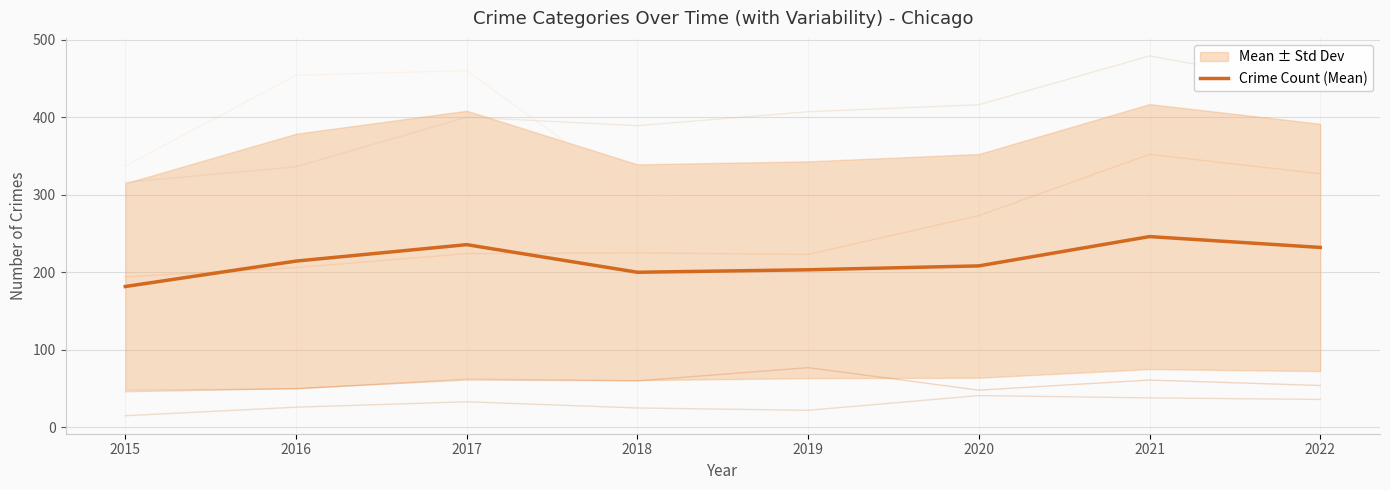

What is the smallest value displayed?

181.6